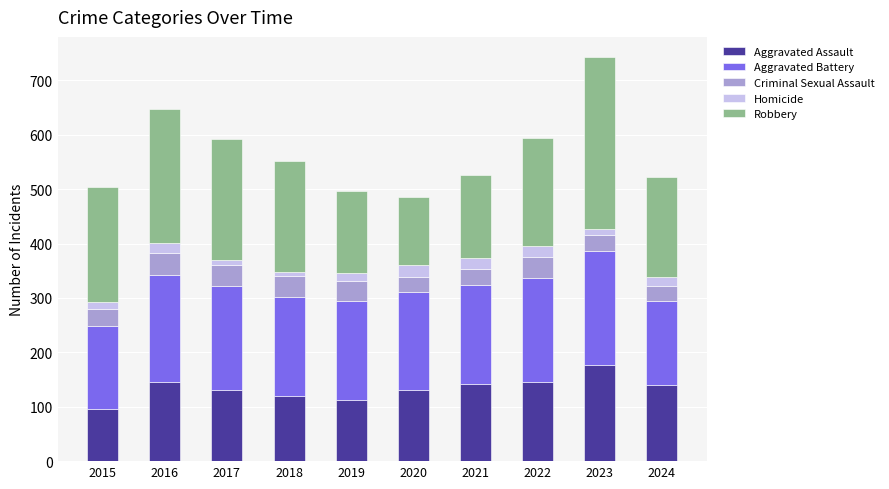

How many distinct data groups are displayed?

5